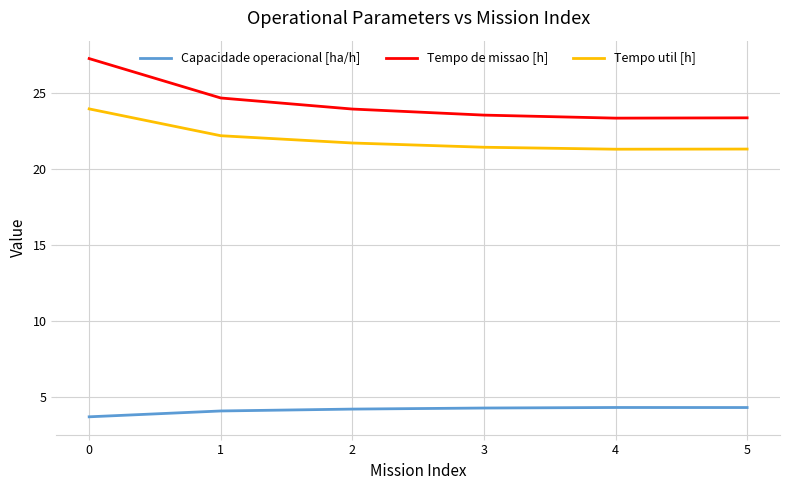

What is the lowest value of the Capacidade operacional [ha/h] series?

3.7